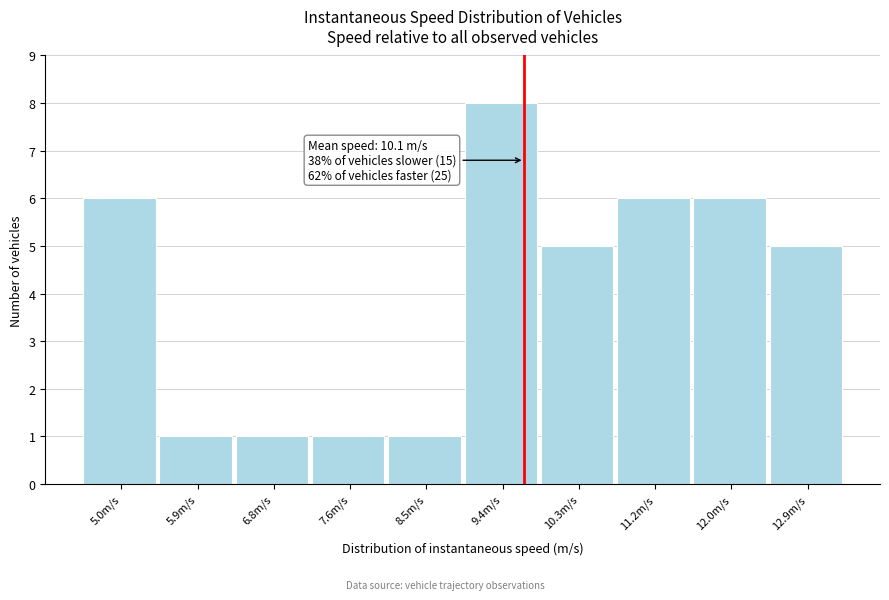

Reading left to right, list all the values displayed in this chart.

6	1	1	1	1	8	5	6	6	5